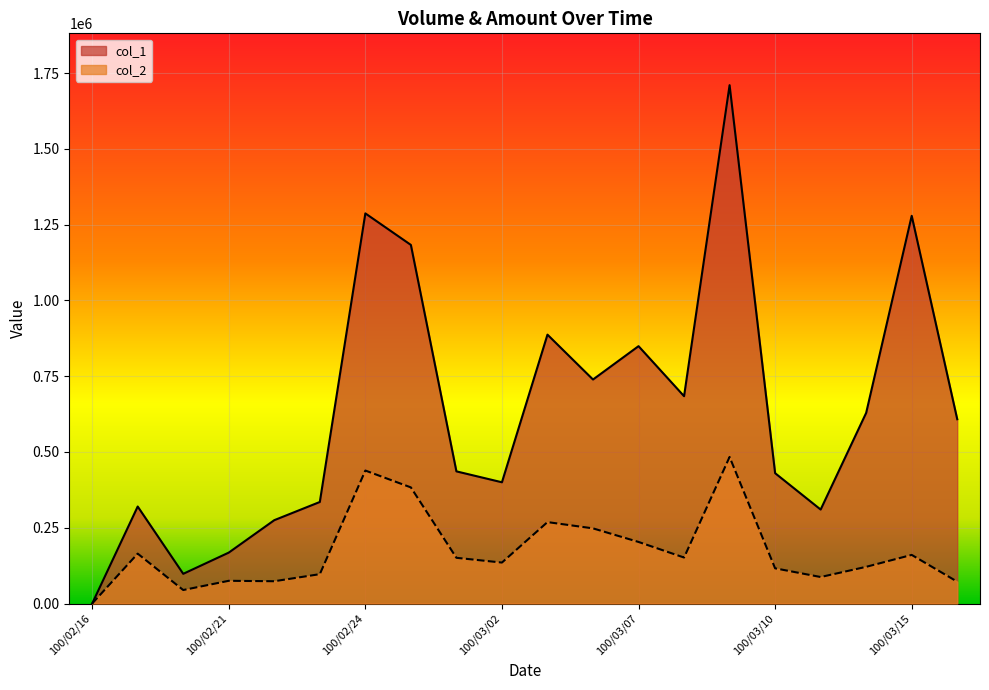

How many values in col_1 are above zero?

19